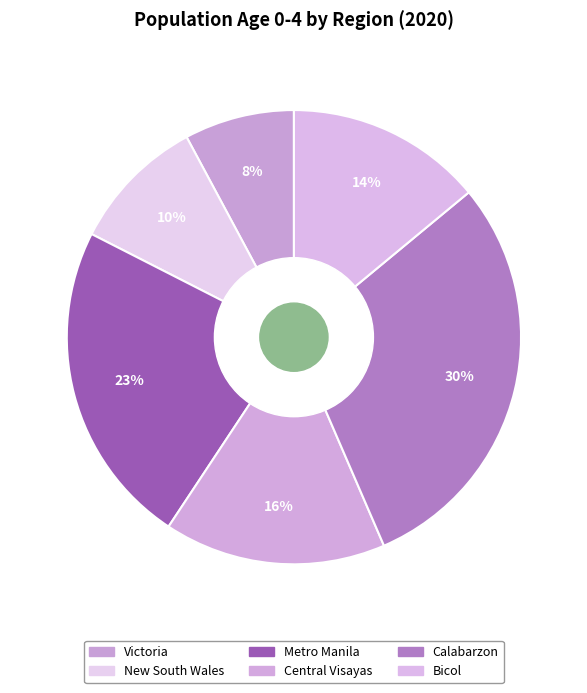

True or false: Metro Manila accounts for 30% of the total.

False